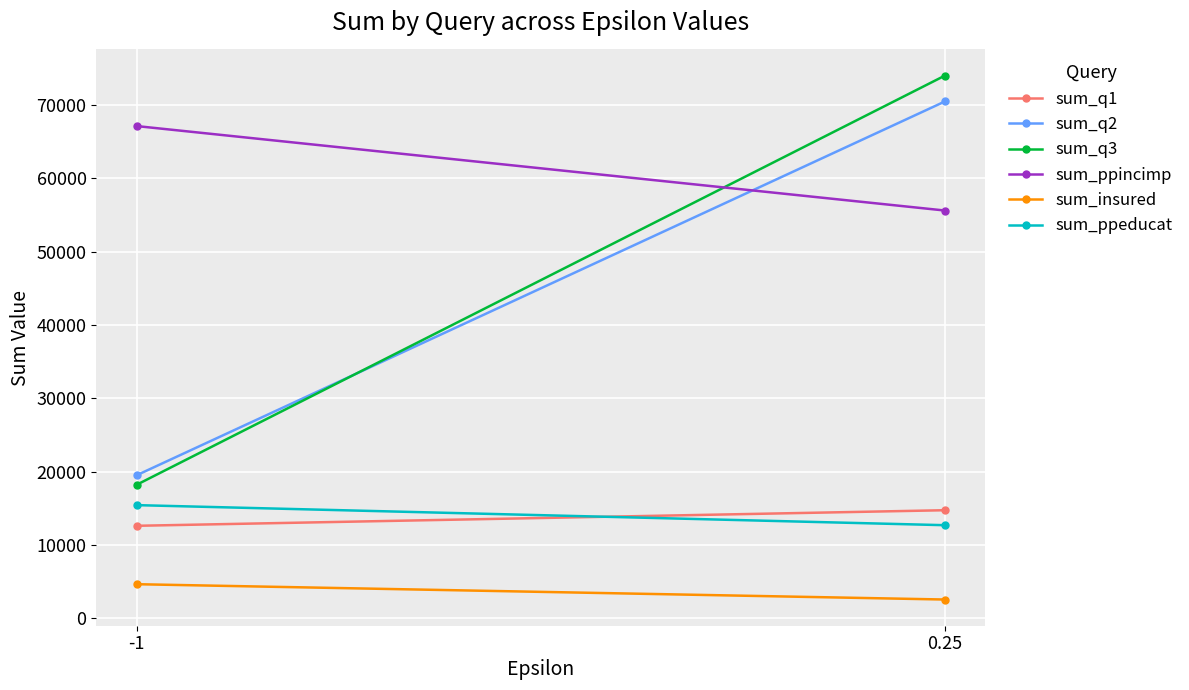

The value of sum_ppeducat at -1 is 15428. True or false?

True